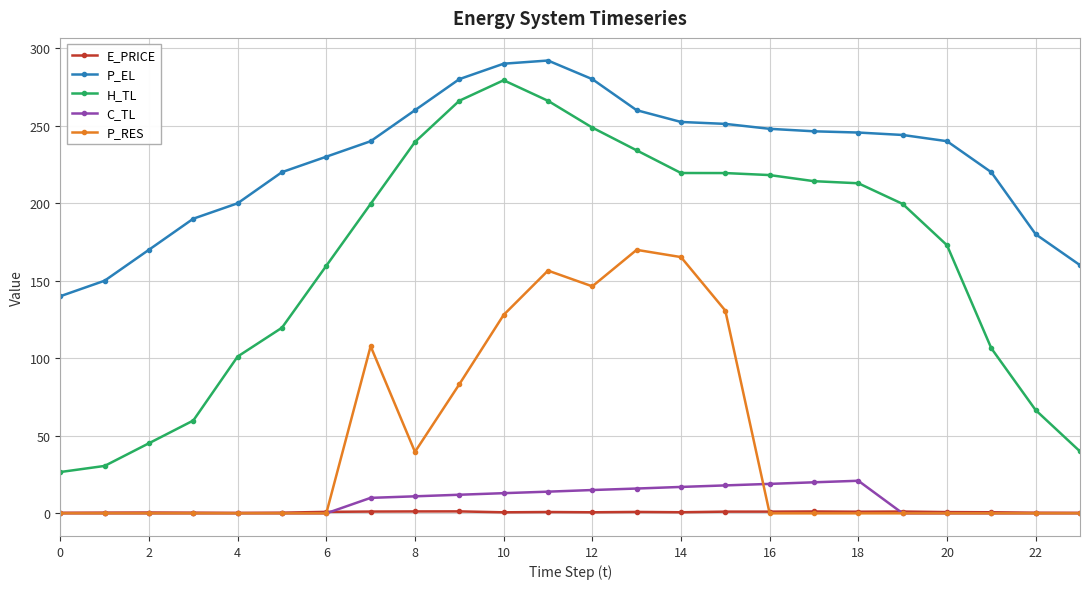

Which series has the largest total across all categories?

P_EL